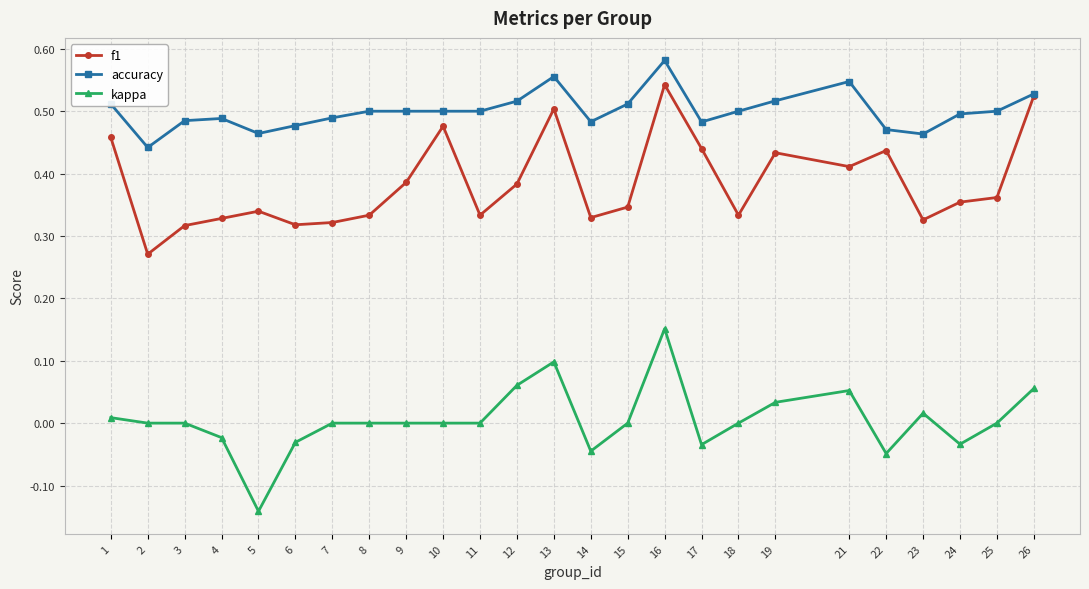

List the series in order of their overall mean, highest first.

accuracy, f1, kappa